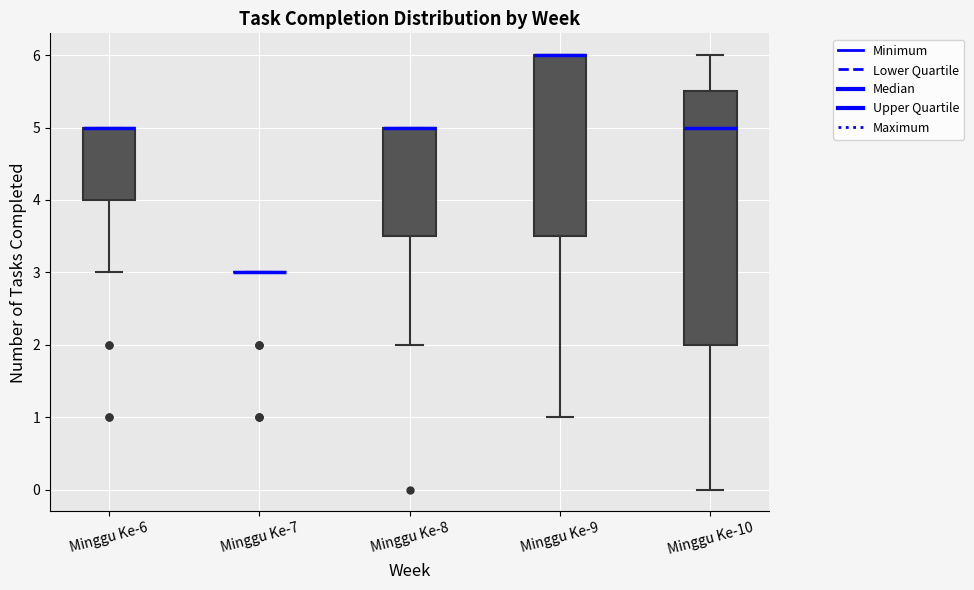

Reading left to right, read every box against the y-axis: the position of its median line, the range the box covers, and the ends of its whiskers. The values are not printed on the chart, so give them approximately, as read against the axis.

Minggu Ke-6: median 5.0 (drawn on the box's upper edge), box 4.0 to 5.0, whiskers 3.0 to 5.0
Minggu Ke-7: box collapsed to a line at 3.0, whiskers 3.0 to 3.0
Minggu Ke-8: median 5.0 (drawn on the box's upper edge), box 3.5 to 5.0, whiskers 2.0 to 5.0
Minggu Ke-9: median 6.0 (drawn on the box's upper edge), box 3.5 to 6.0, whiskers 1.0 to 6.0
Minggu Ke-10: median 5.0, box 2.0 to 5.5, whiskers 0.0 to 6.0